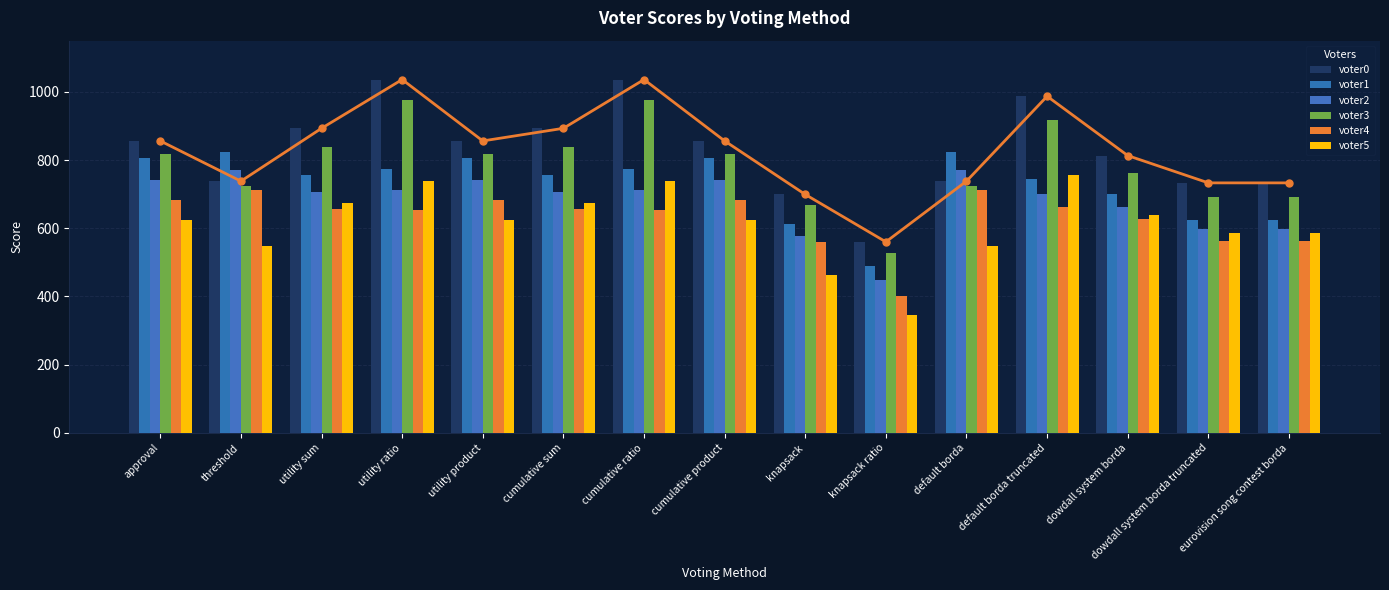

What is the minimum value shown in the chart?

346